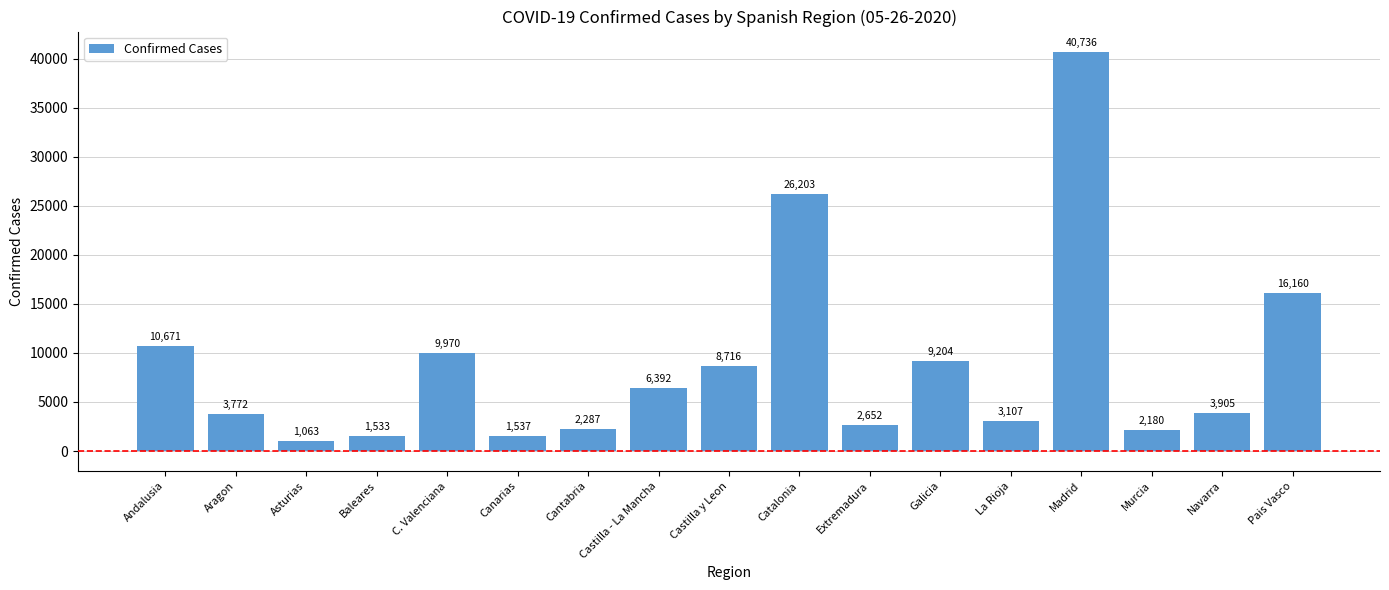

How many data points are less than 3905?

8